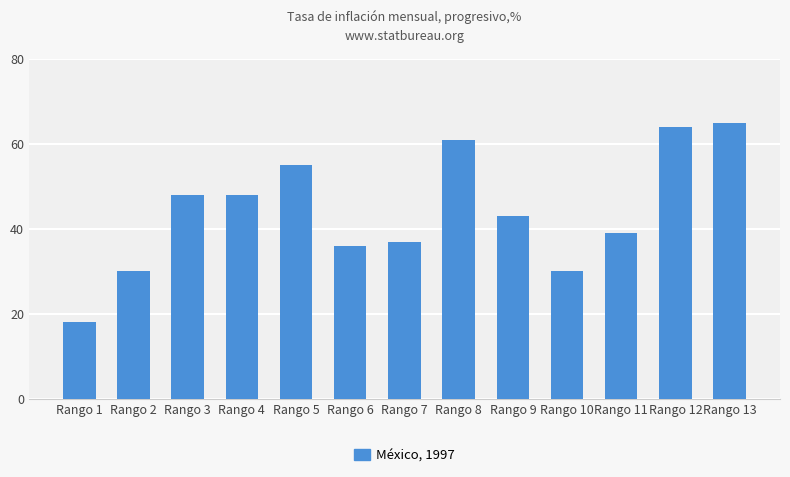

At which label does the data first exceed 43?

Rango 3